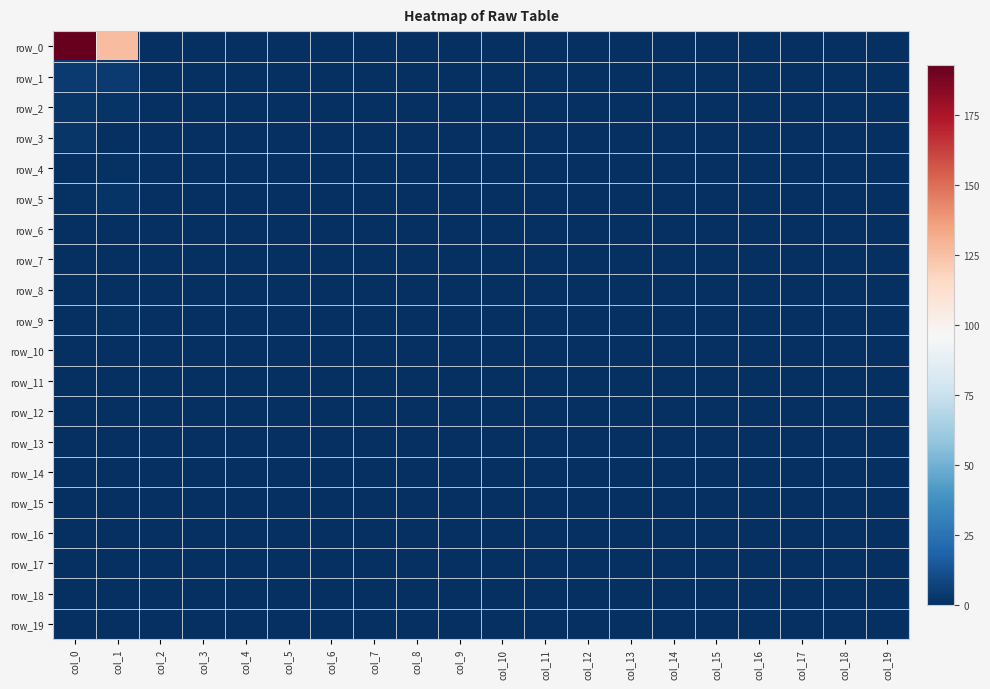

At which label is row_10 closest to 0?

col_0